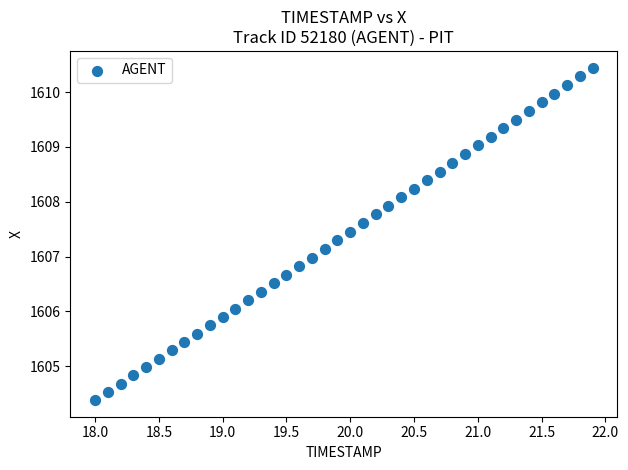

What is the range of X values (max minus min)?

3.9